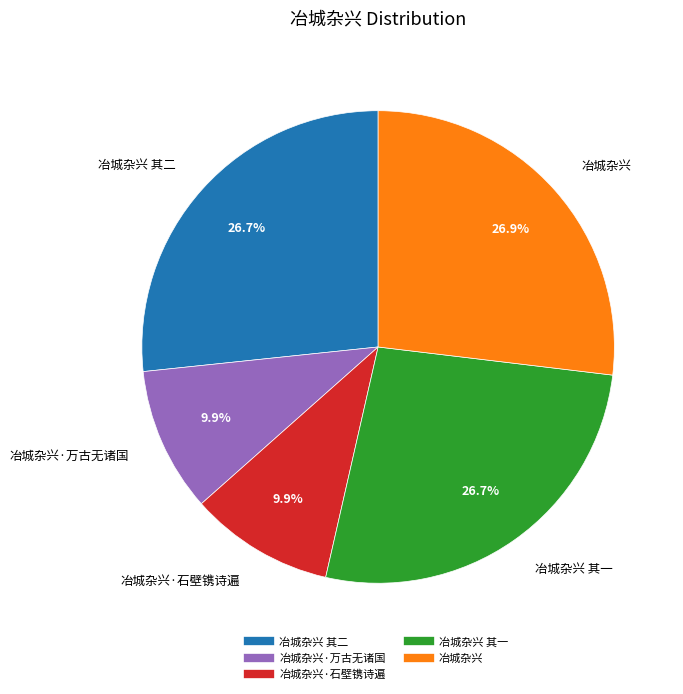

Does any single category account for the majority?

No